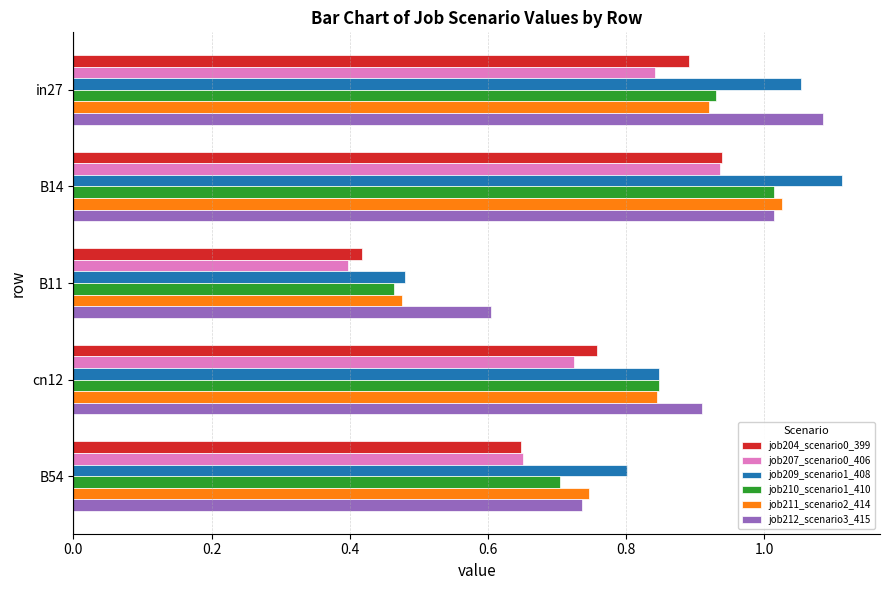

Which series changed the most between in27 and cn12?

job209_scenario1_408